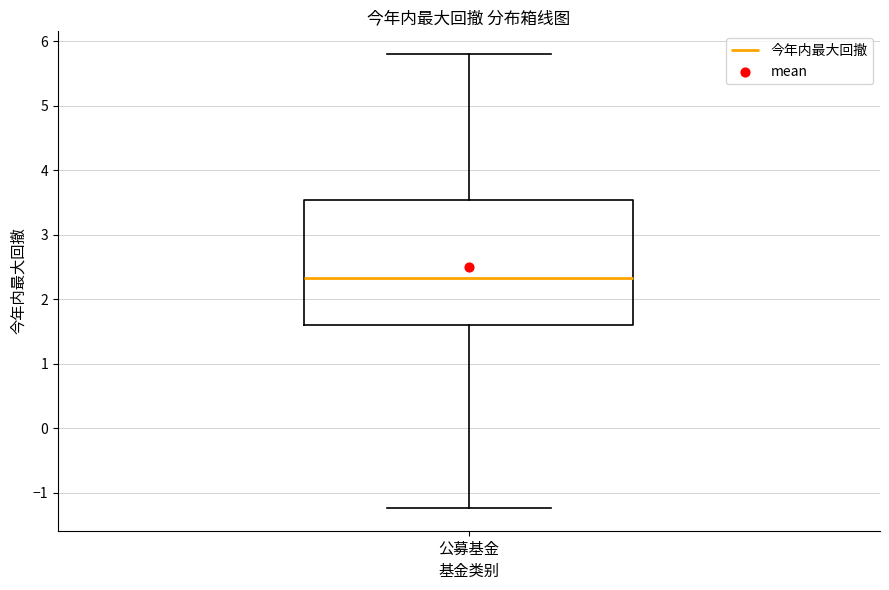

Where does the upper whisker of the box for 公募基金 end on the y-axis? The values are not printed on the chart, so give them approximately, as read against the axis.

5.8